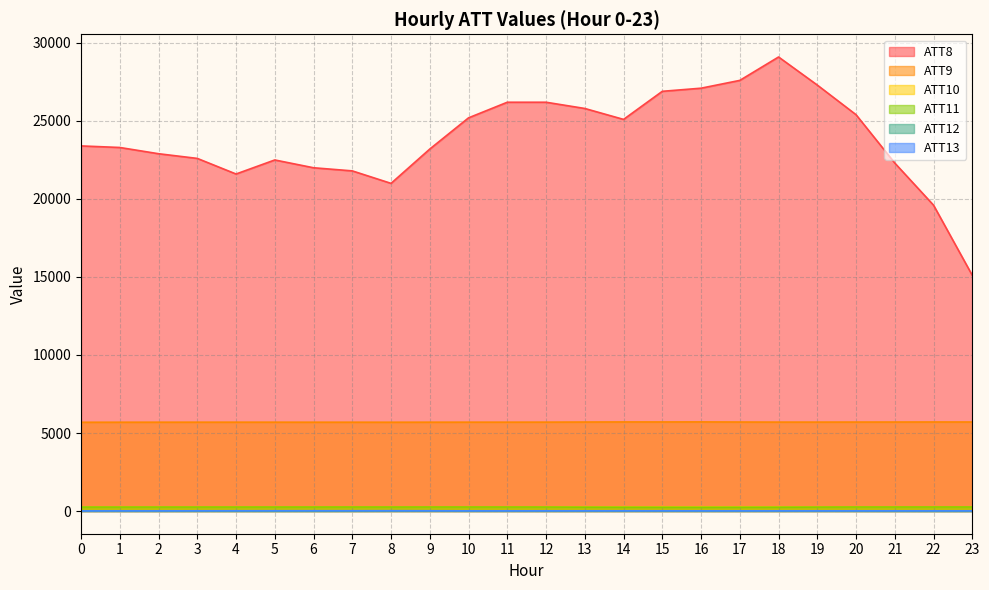

The ATT10 series shows 446.0 at 3. True or false?

False